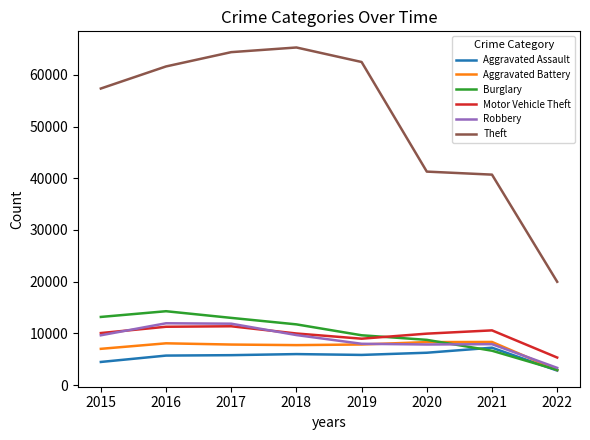

How many lines are shown in the chart?

6